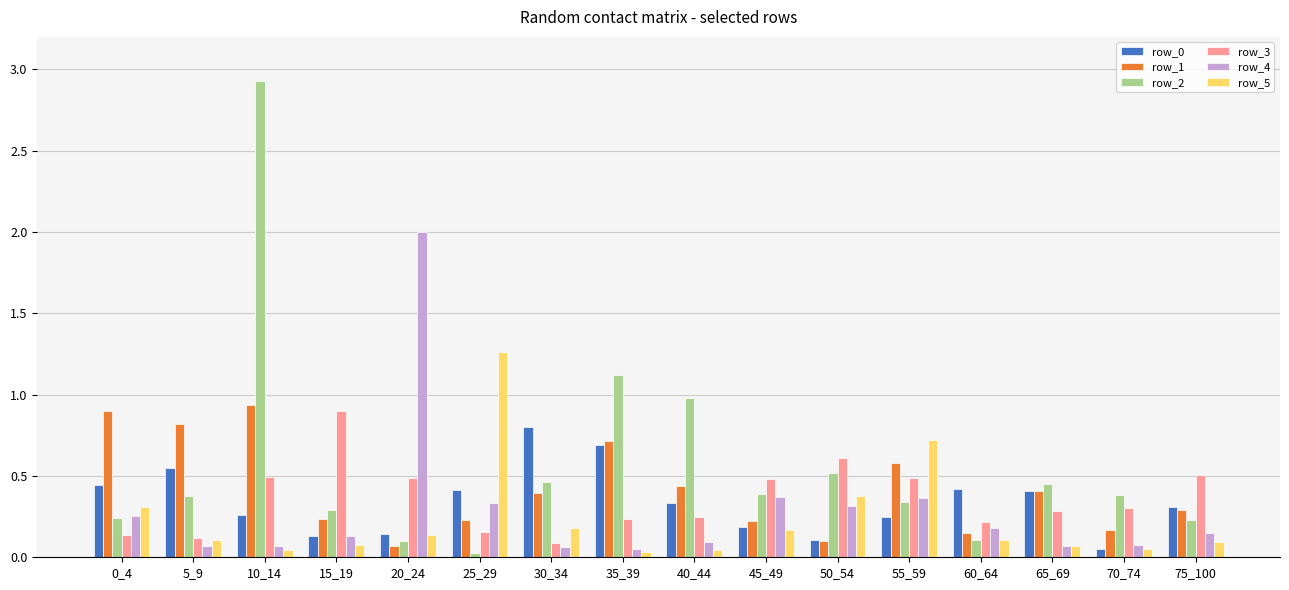

What is the sum of the row_0 values at 0_4 and 55_59?

0.7